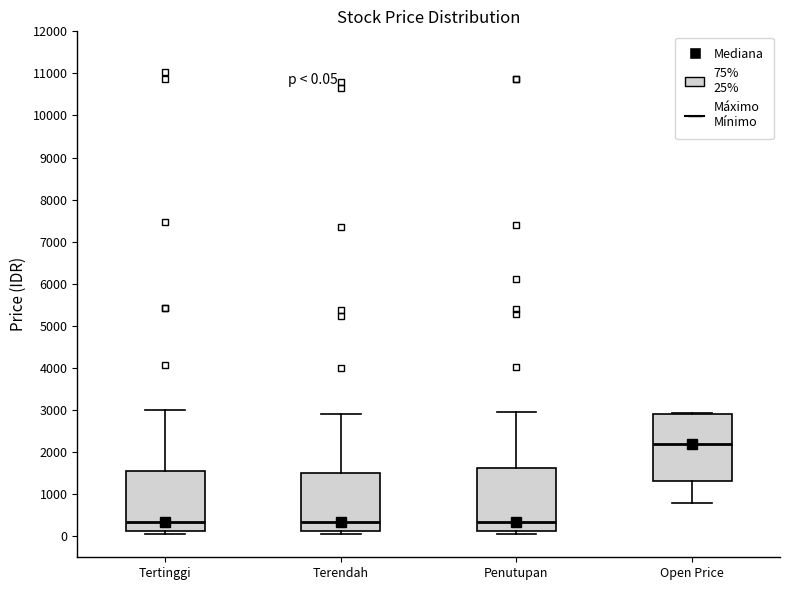

Which box has the highest median line?

Open Price